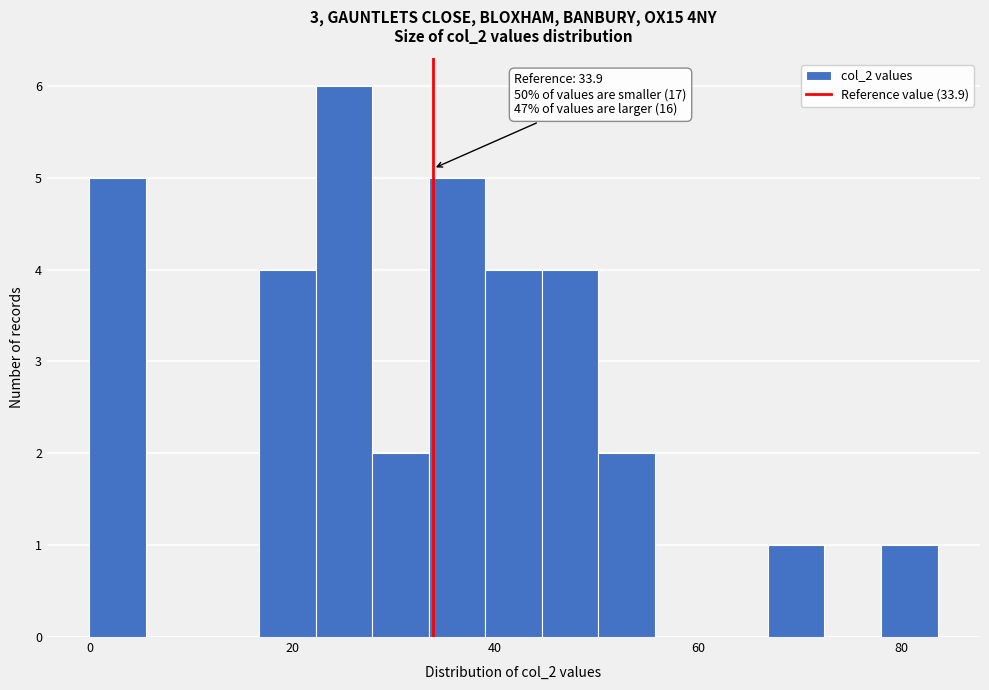

Read against the x-axis, roughly where is the centre of the tallest bar?

26